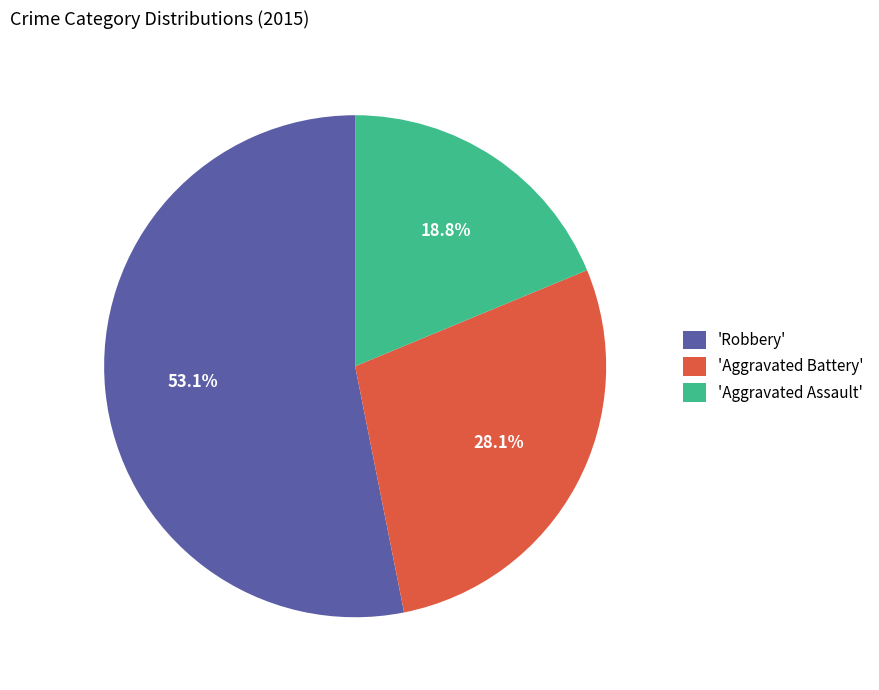

What is the majority slice?

'Robbery'